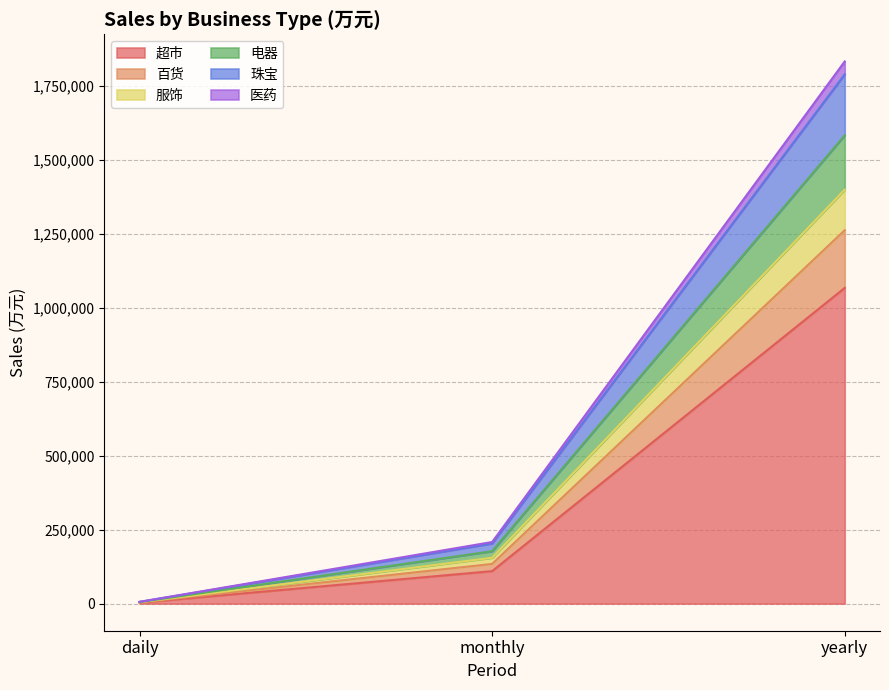

At which category is the sum across all series the highest?

yearly